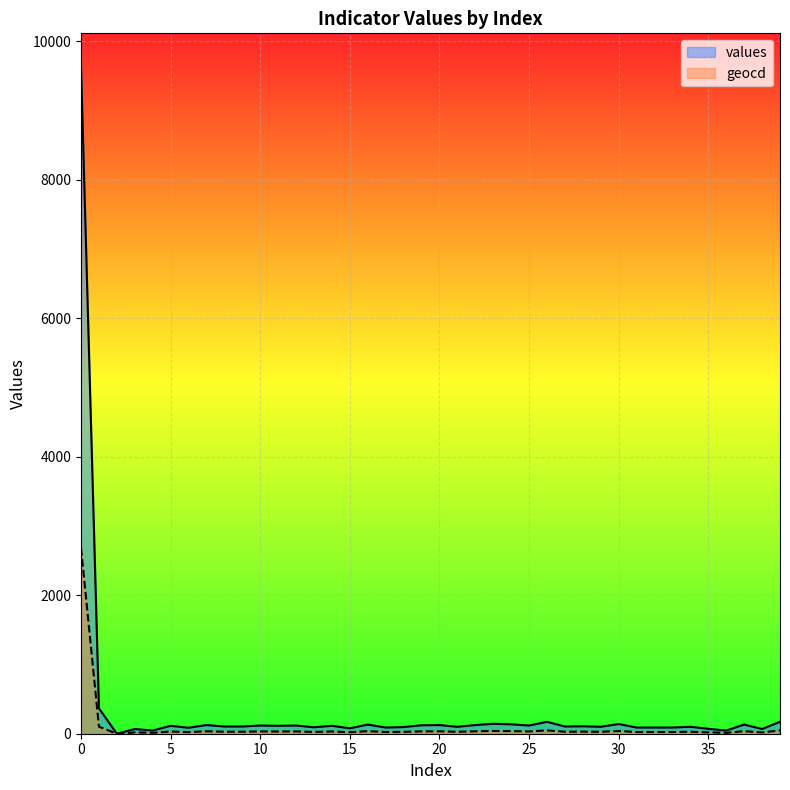

Where is the first local maximum for geocd?

3